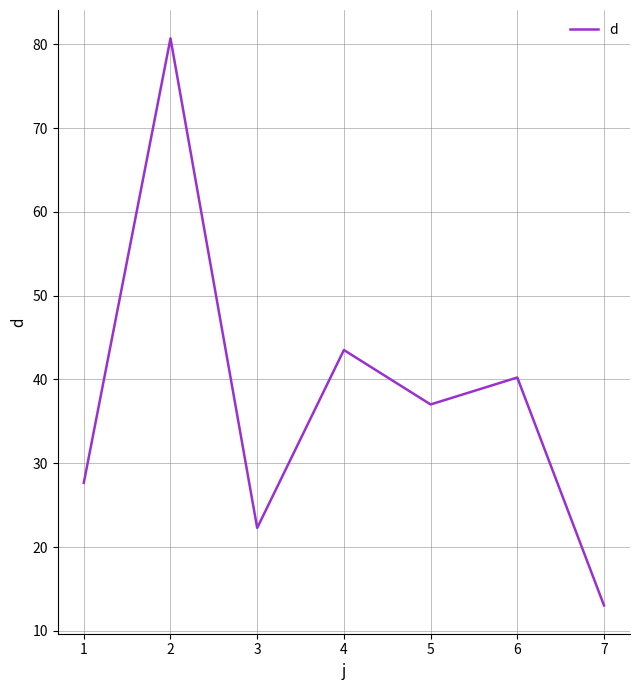

How many distinct data groups are displayed?

1